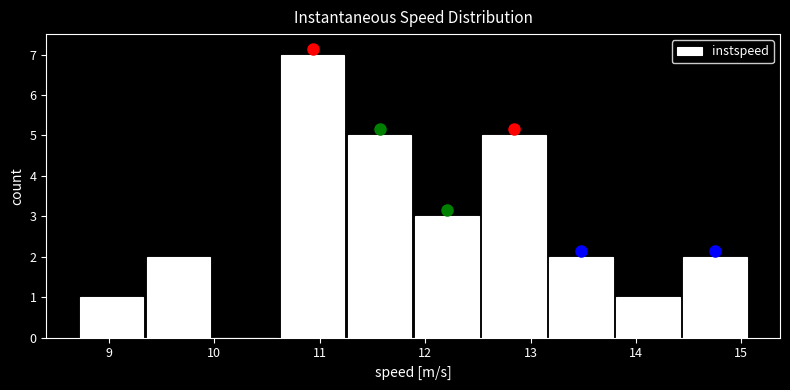

Which range on the x-axis has the tallest bar?

10.6 to 11.2